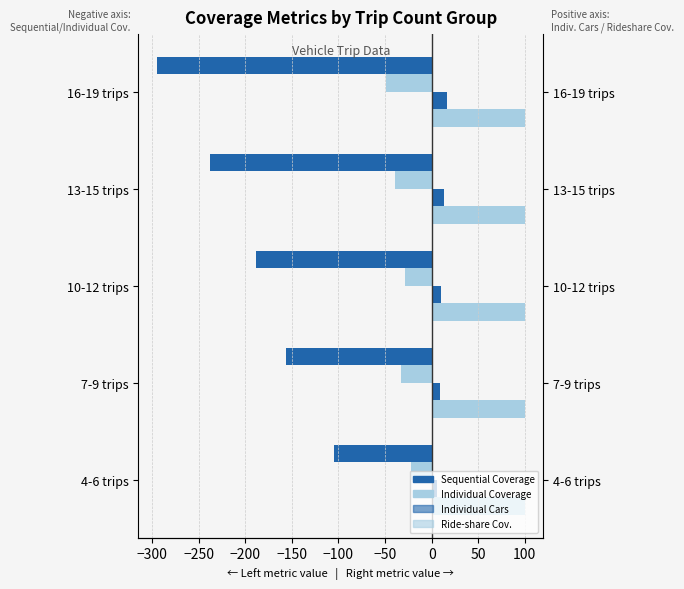

Is the value of Individual Cars at 4-6 trips greater than the value of Sequential Coverage at 7-9 trips?

Yes